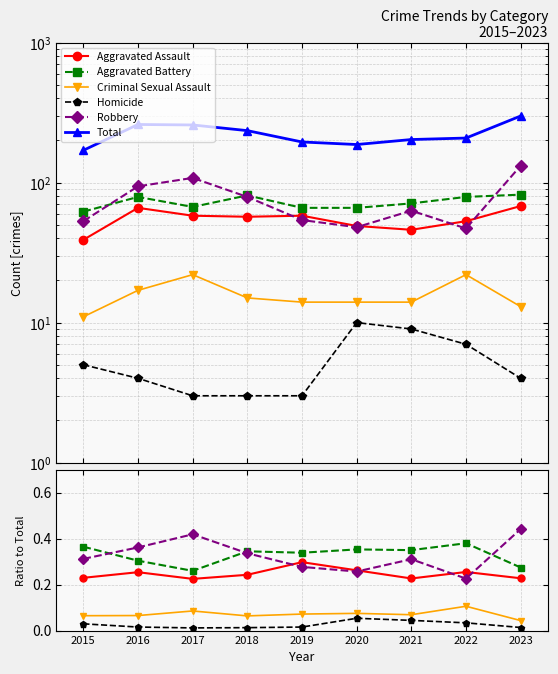

True or false: Aggravated Assault and Criminal Sexual Assault intersect in this chart.

False